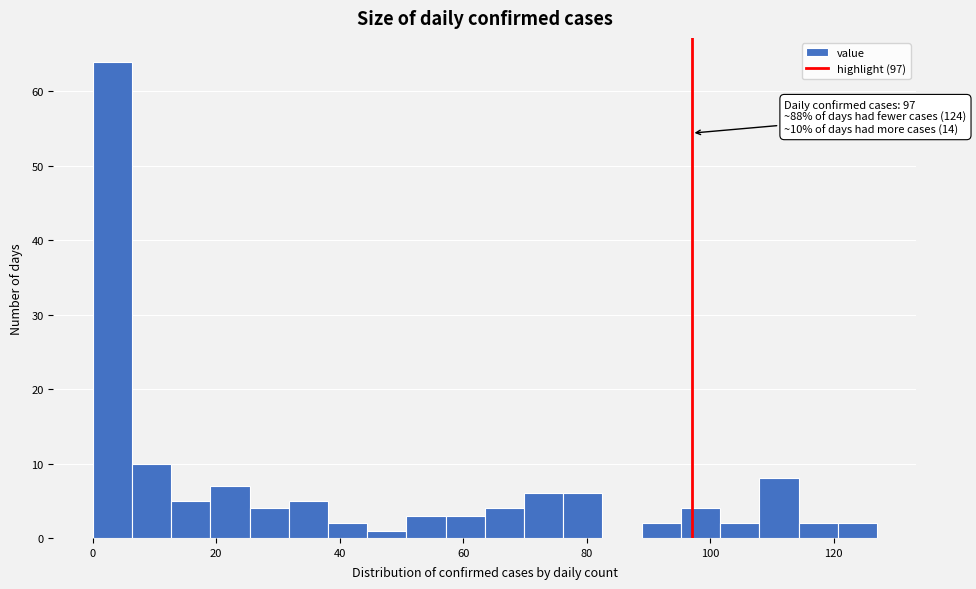

Around what value on the x-axis is the tallest bar? Give the approximate position of its centre, as read against the axis.

4